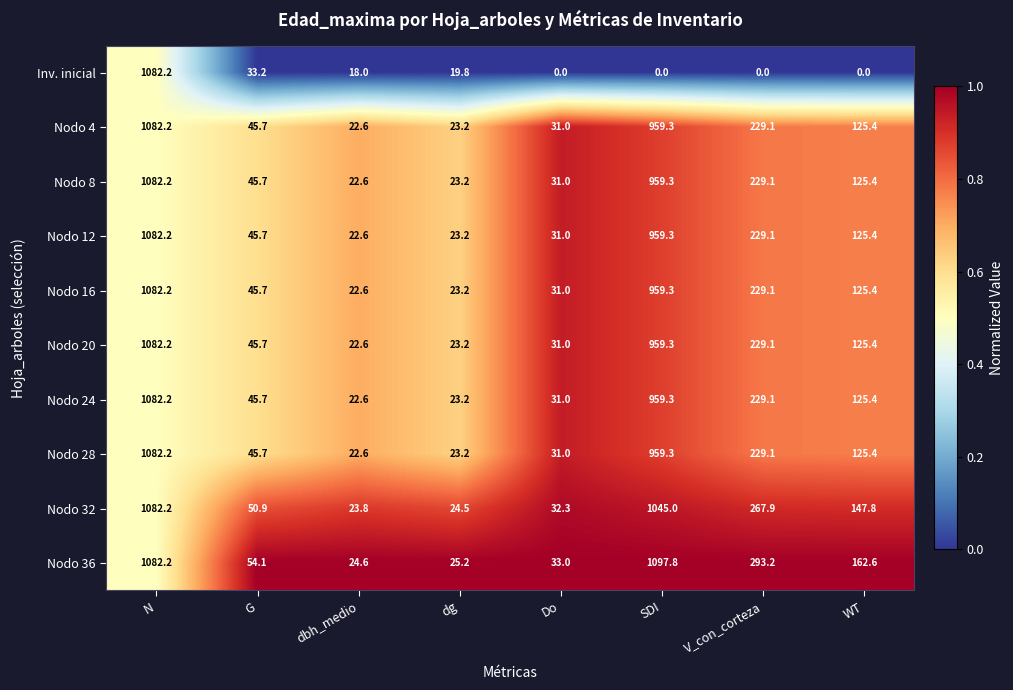

How many series are shown in this chart?

10